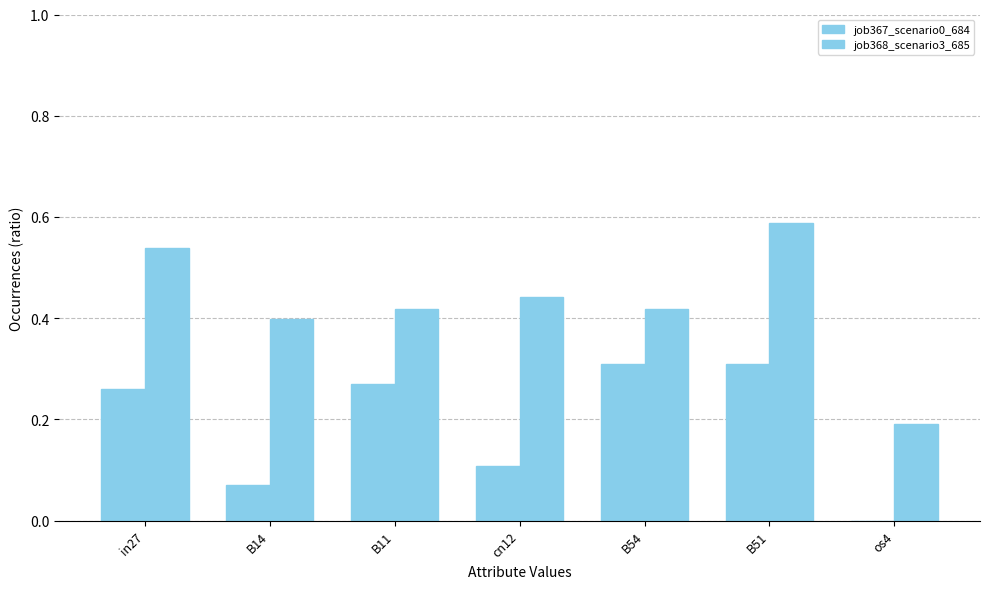

Does the chart contain stacked bars?

No